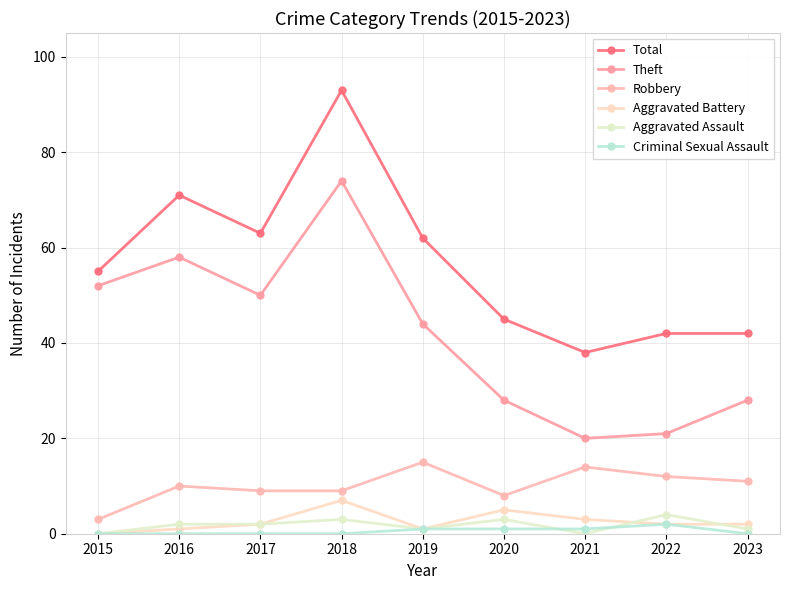

Count the number of data series in this chart.

6